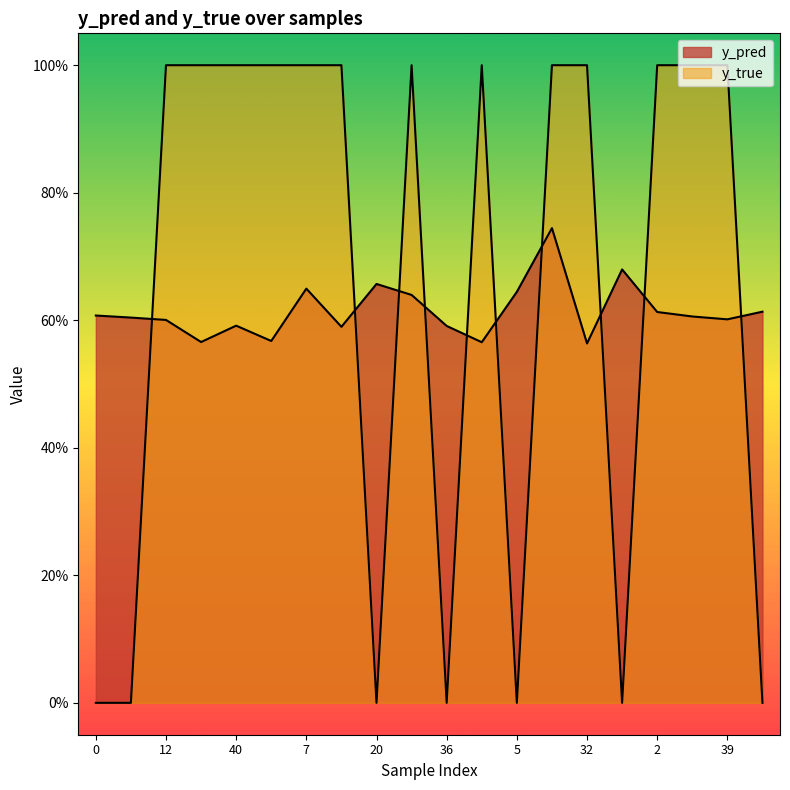

Reading left to right, transcribe all the data shown in this chart.

y_pred: 0=0.6	11=0.6	12=0.6	23=0.6	40=0.6	50=0.6	7=0.6	17=0.6	20=0.7	22=0.6	36=0.6	3=0.6	5=0.6	15=0.7	32=0.6	42=0.7	2=0.6	4=0.6	39=0.6	46=0.6
y_true: 0=0.0	11=0.0	12=1.0	23=1.0	40=1.0	50=1.0	7=1.0	17=1.0	20=0.0	22=1.0	36=0.0	3=1.0	5=0.0	15=1.0	32=1.0	42=0.0	2=1.0	4=1.0	39=1.0	46=0.0